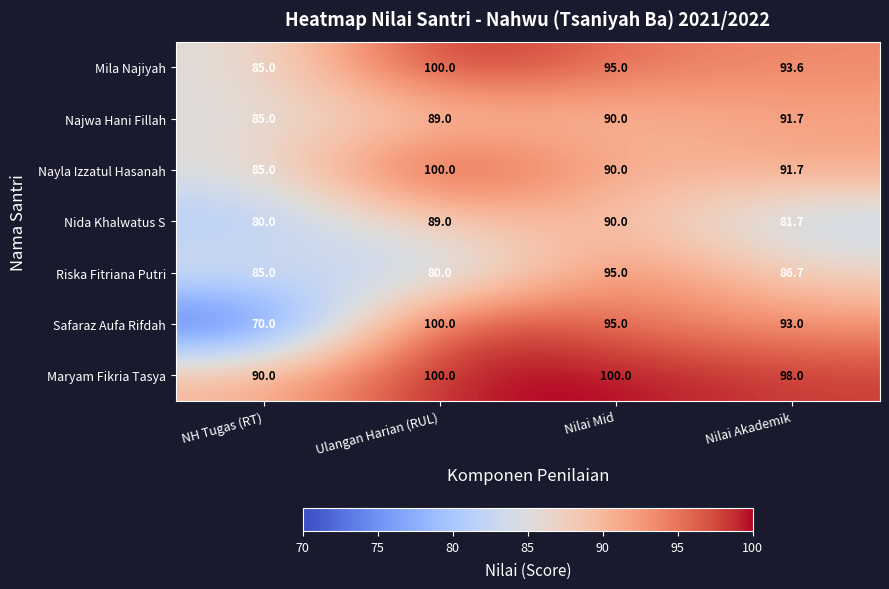

What is the spread (max minus min) of values at NH Tugas (RT)?

20.0